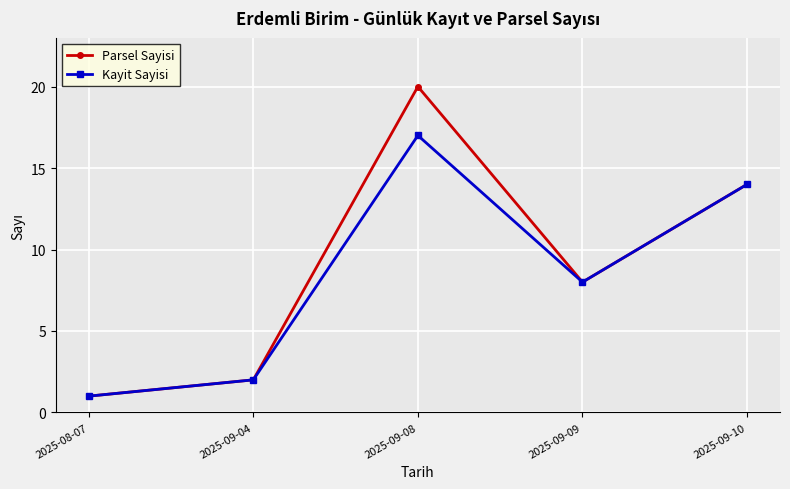

What is the smallest value displayed?

1